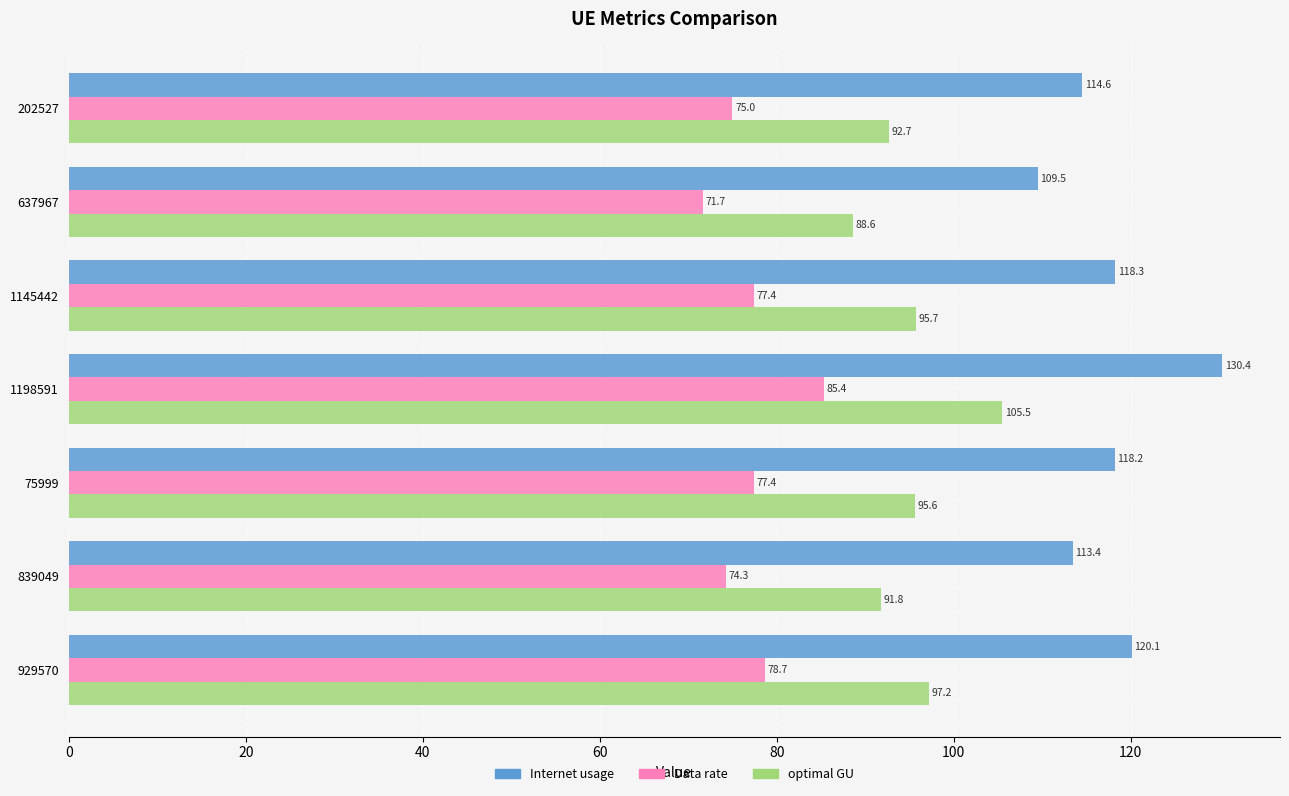

Which series has the largest range (max minus min)?

Internet usage